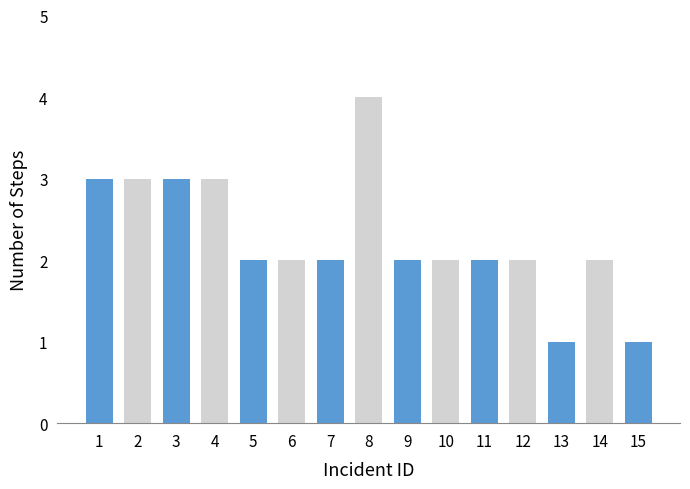

True or false: the data shows 2 at 12.

True